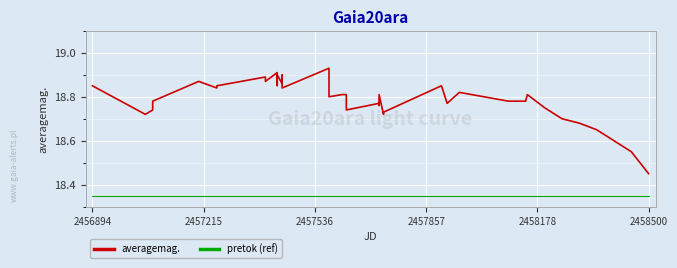

True or false: averagemag. and pretok (ref) cross at least once.

False